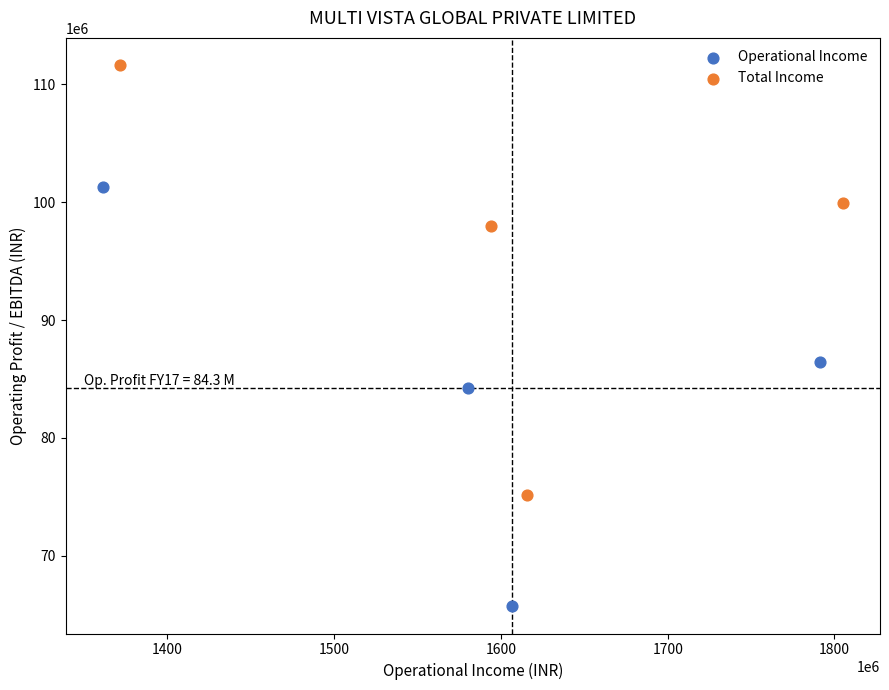

Which series contains the lowest Y value?

Operational Income